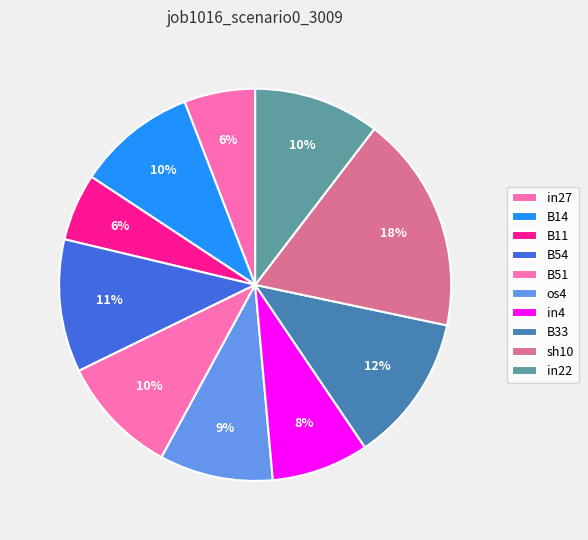

What portion of the pie excludes B11?

94.4%